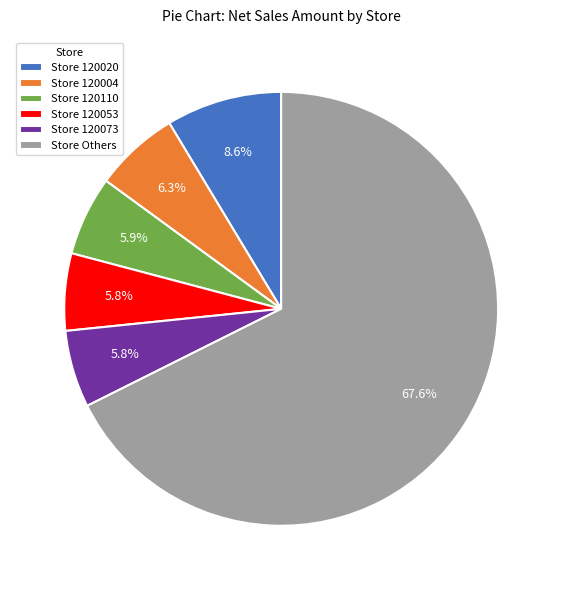

Is there any slice that represents more than half of the pie?

Yes